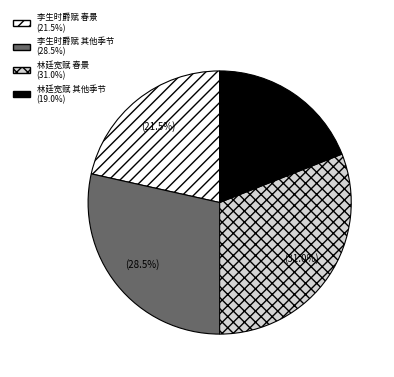

Is there any slice that represents more than half of the pie?

No